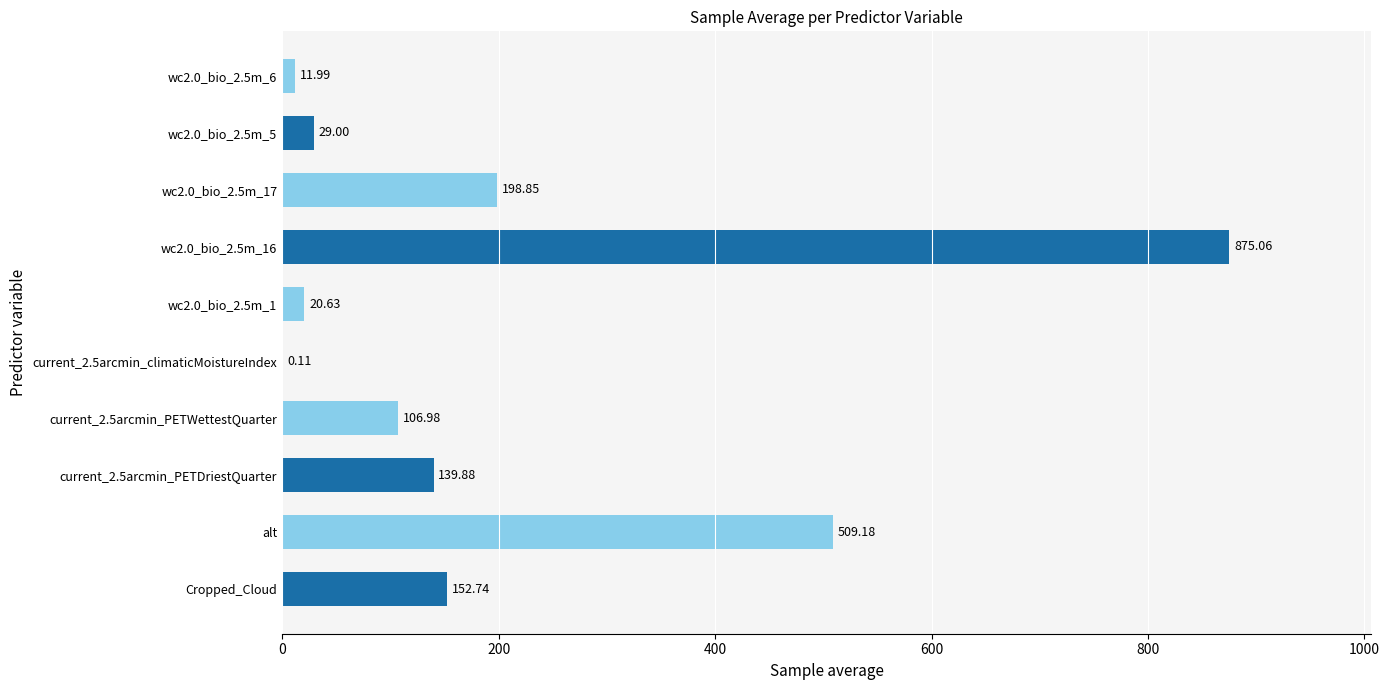

What is the change in value from wc2.0_bio_2.5m_17 to wc2.0_bio_2.5m_5?

-169.8